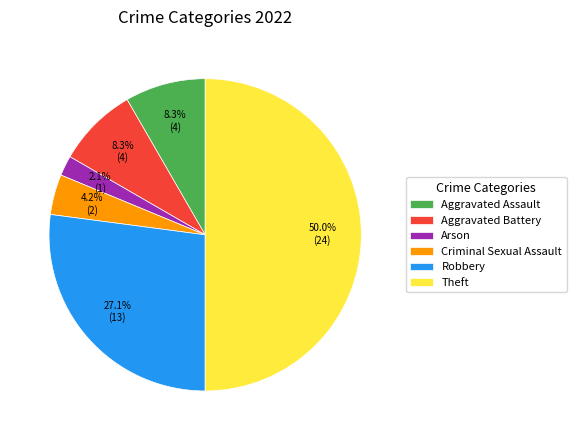

Which category has the biggest portion of the pie?

Theft